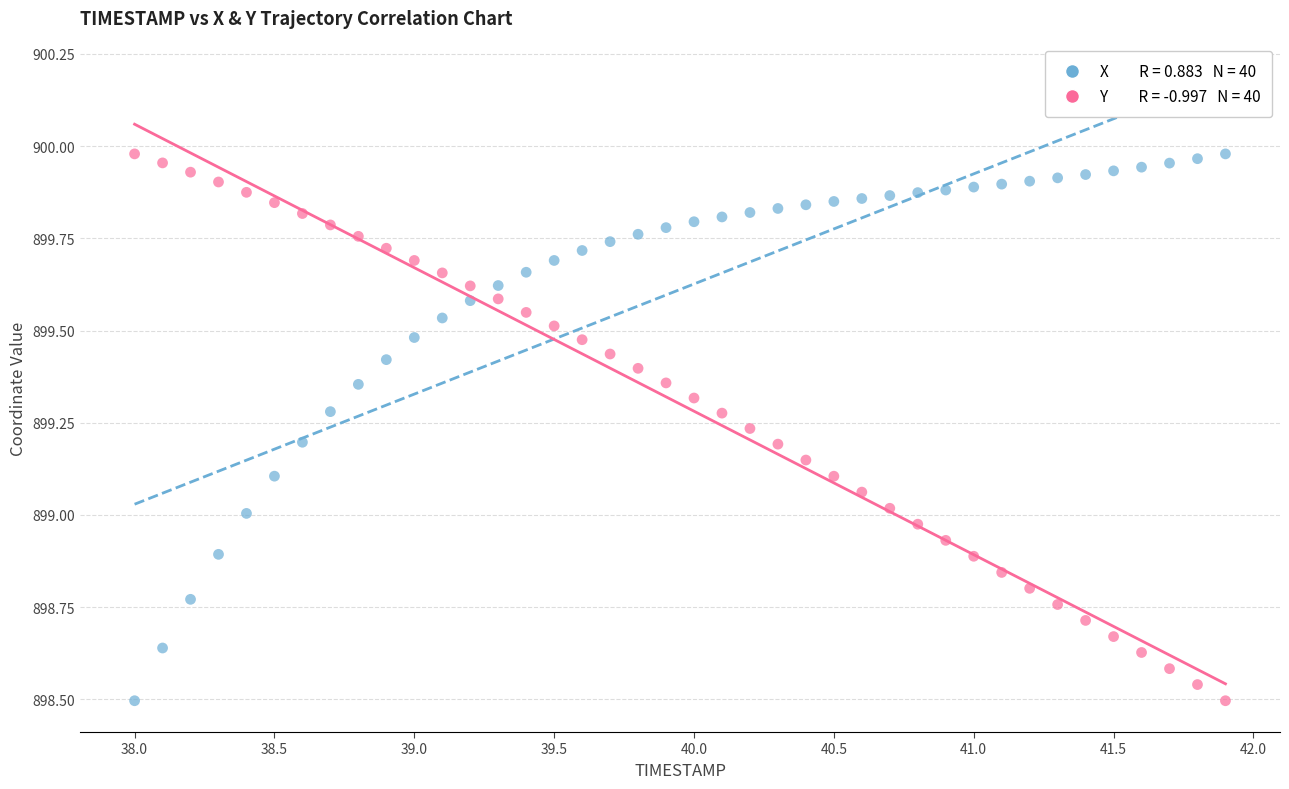

Across all data points, what is the range of X values (max minus min)?

3.9